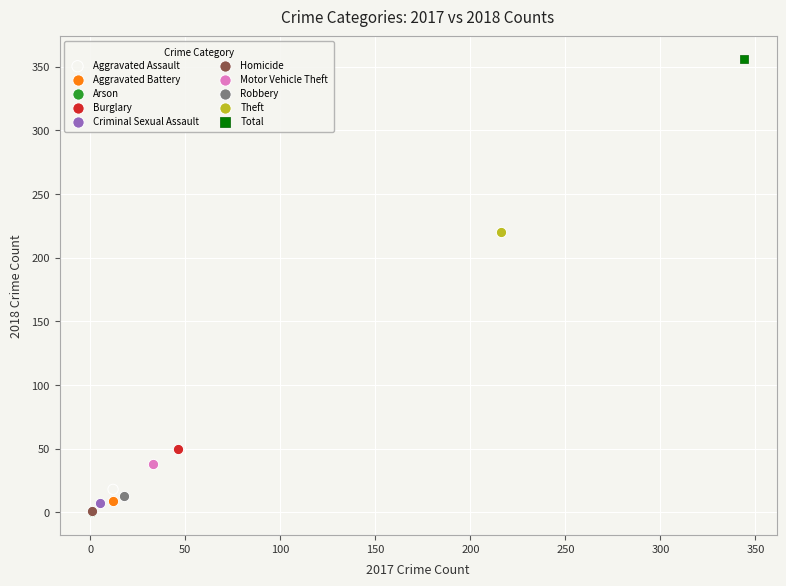

What are all the series names shown in the legend?

Aggravated Assault, Aggravated Battery, Arson, Burglary, Criminal Sexual Assault, Homicide, Motor Vehicle Theft, Robbery, Theft, Total